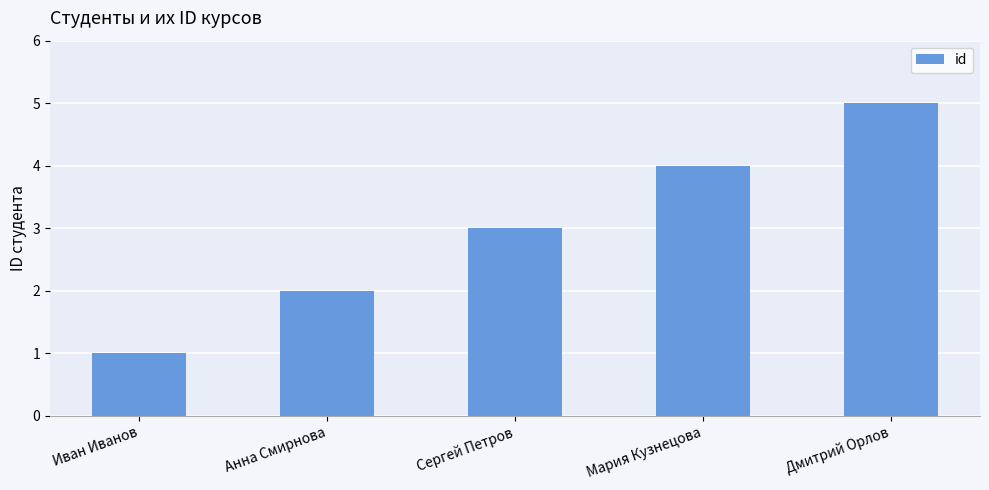

Read the value at Мария Кузнецова.

4